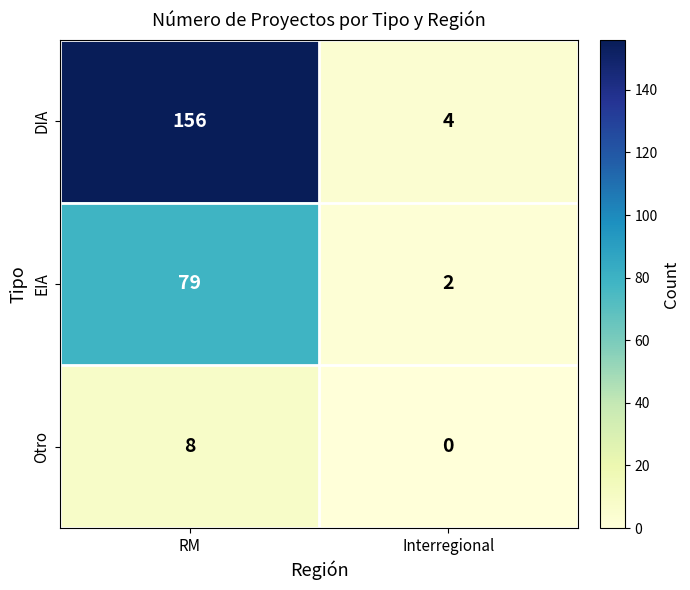

How many series are shown in this chart?

3